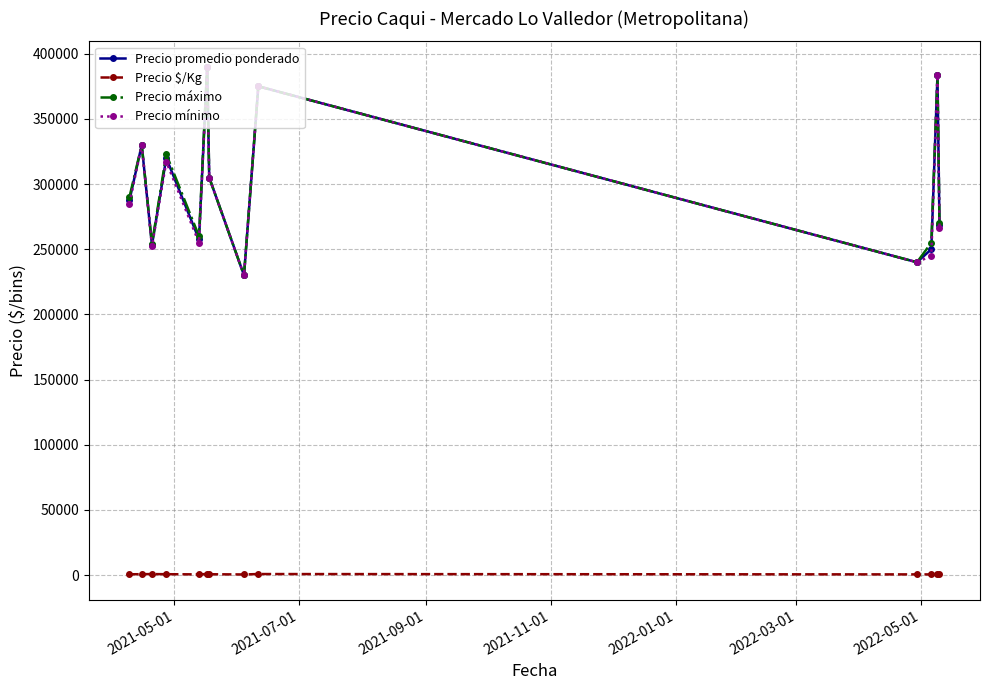

How many lines are shown in the chart?

4